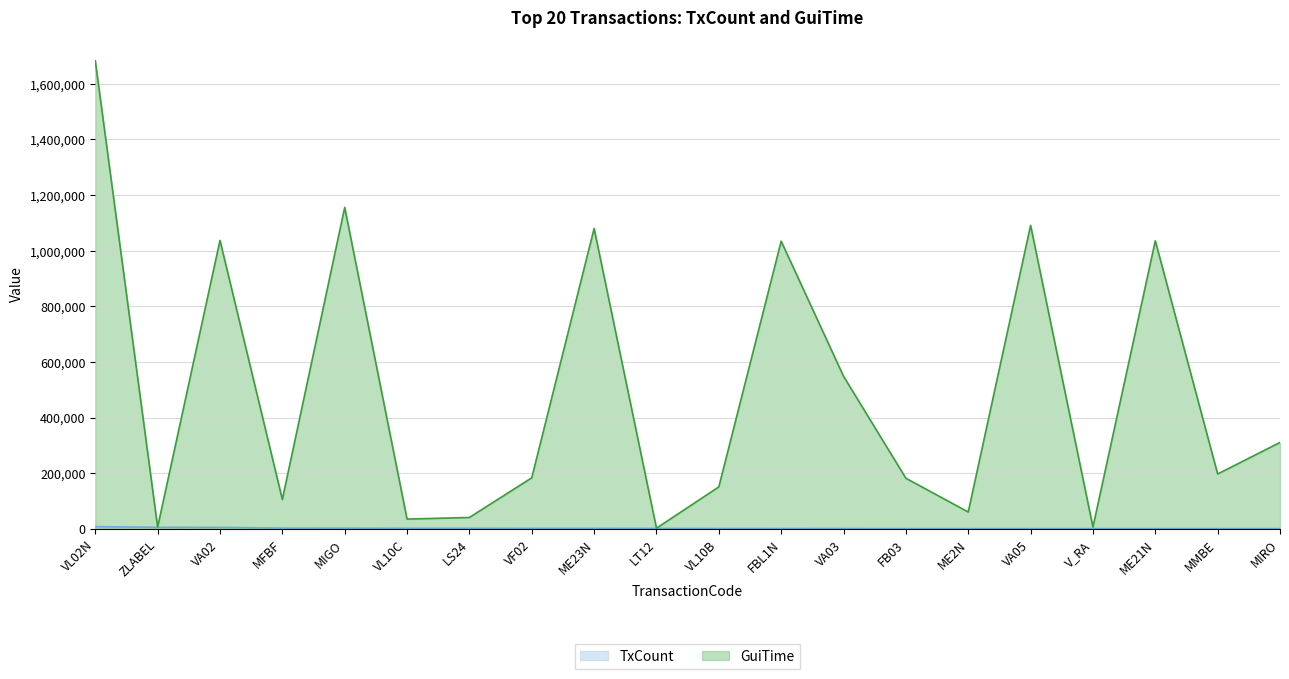

What is the difference between the maximum and minimum values in the GuiTime series?

1680162